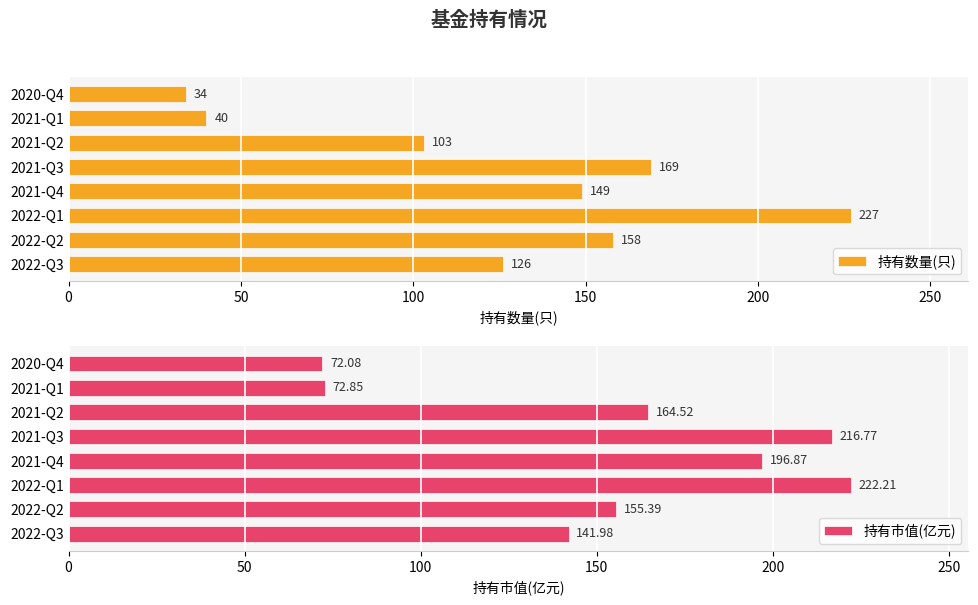

True or false: 持有数量(只) has a value of 103 at 2021-Q2.

True